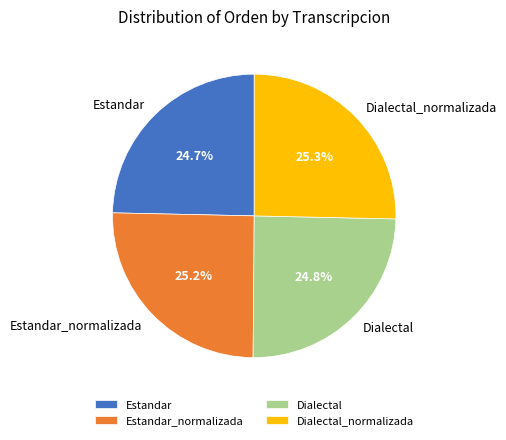

Approximately how many times larger is the value at Estandar compared to Dialectal_normalizada?

1.0